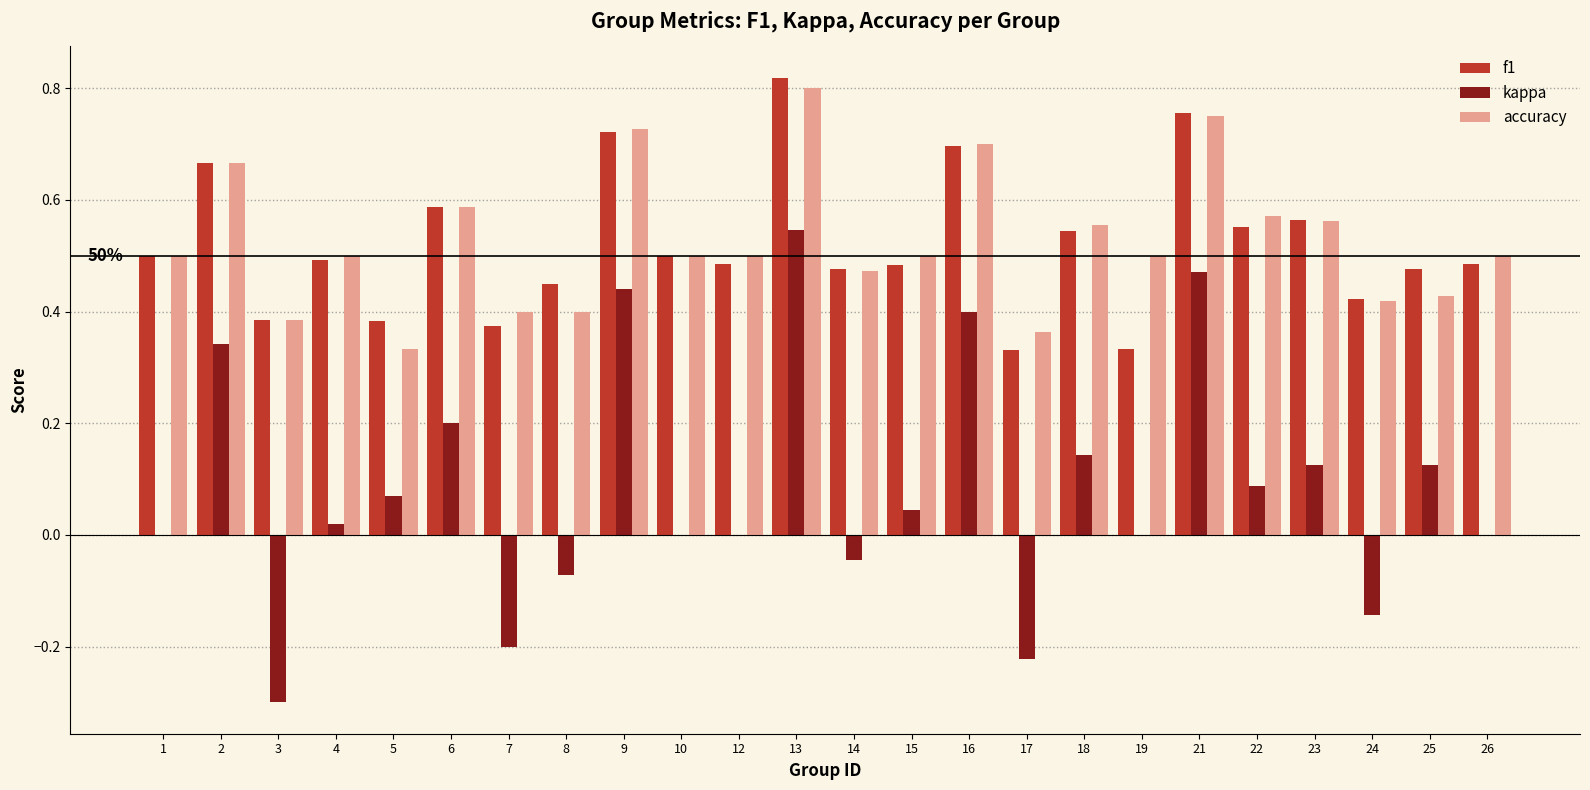

At which label does kappa reach its peak?

13